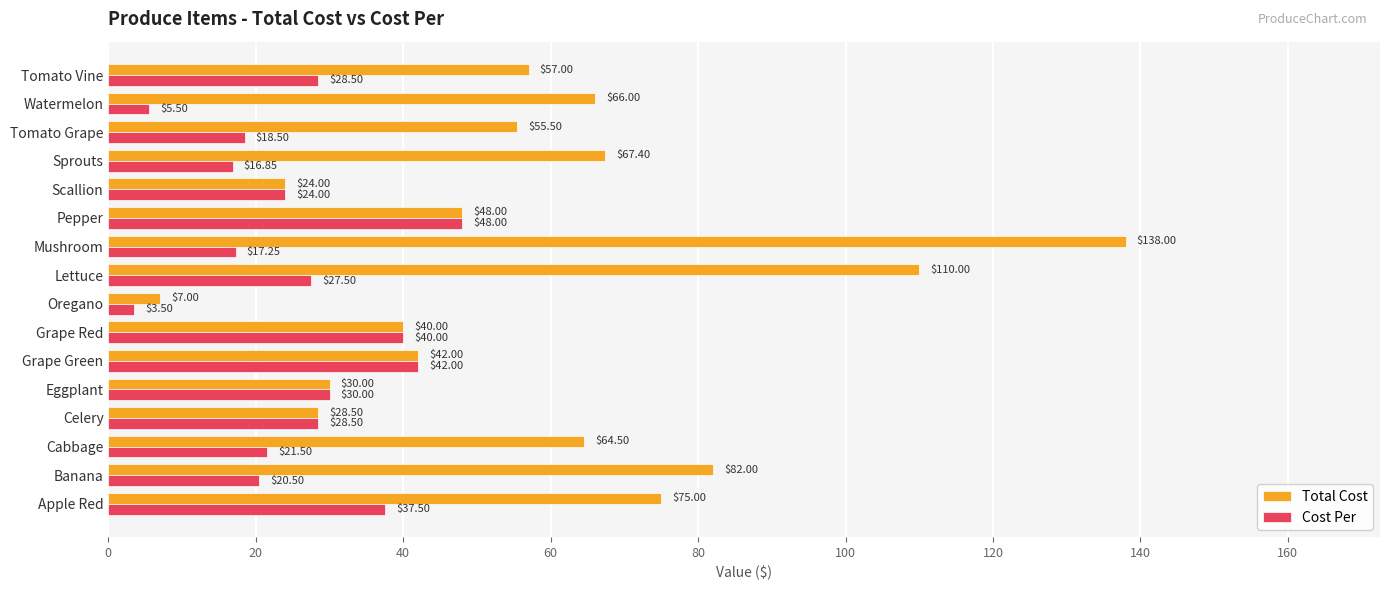

Where is Cost Per nearest to the value 25?

Scallion